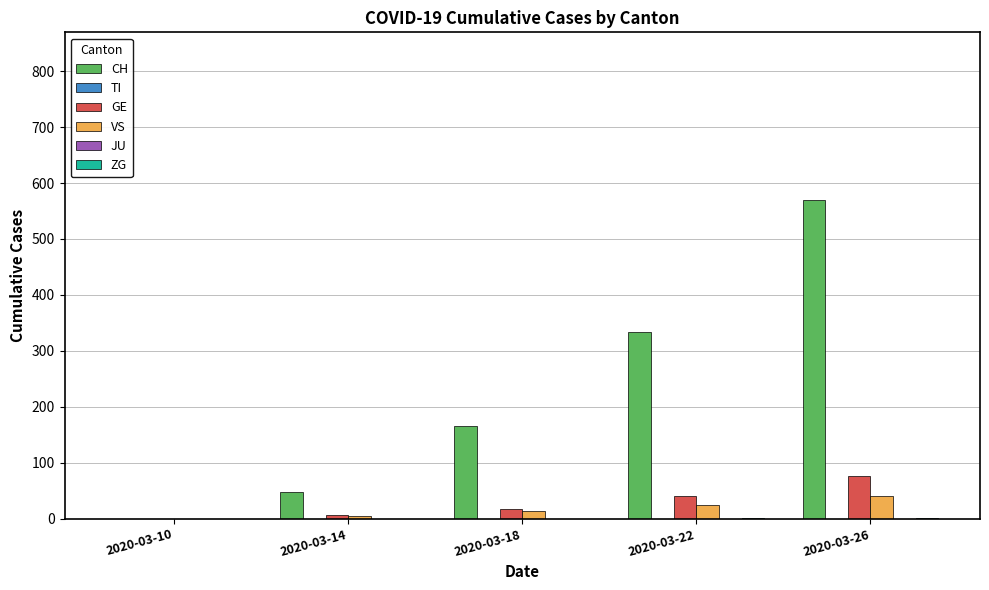

True or false: ZG has a value of 1 at 2020-03-14.

False